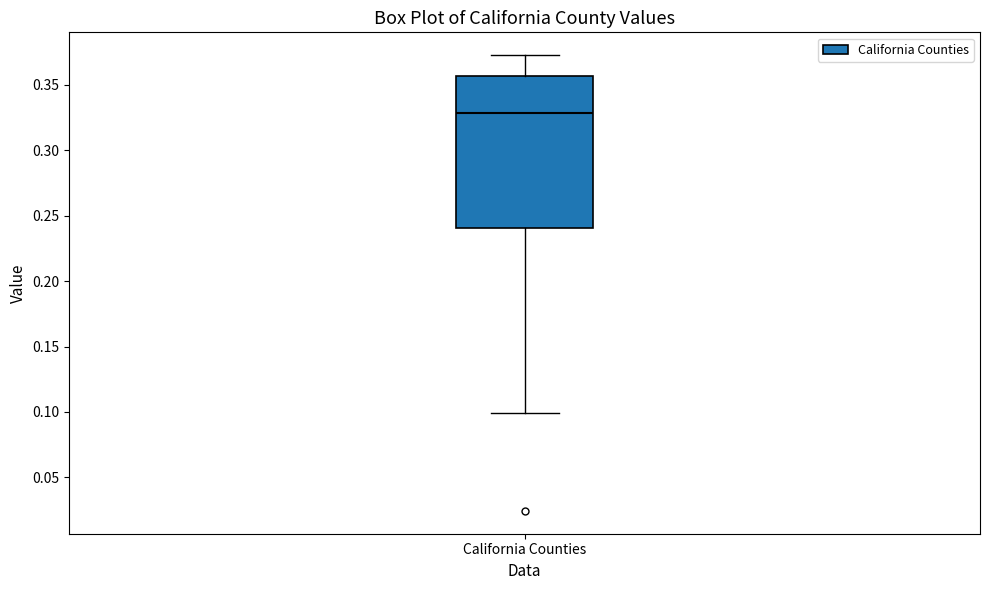

Read this box plot against the y-axis: the position of the median line, the range covered by the box, and the ends of both whiskers. The values are not printed on the chart, so give them approximately, as read against the axis.

median 0.330, box 0.240 to 0.355, whiskers 0.100 to 0.375